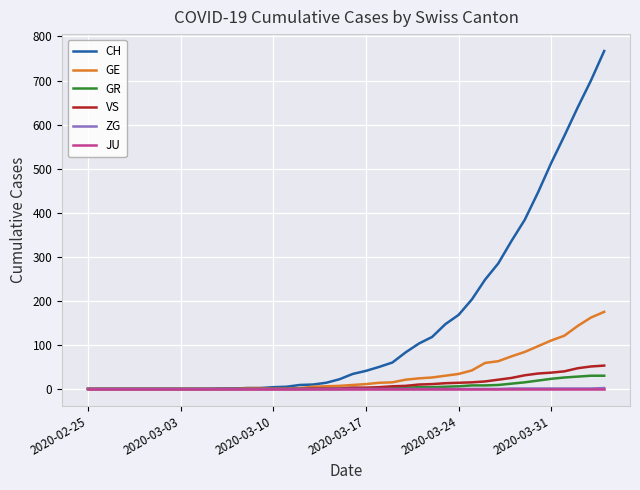

How many lines are shown in the chart?

6